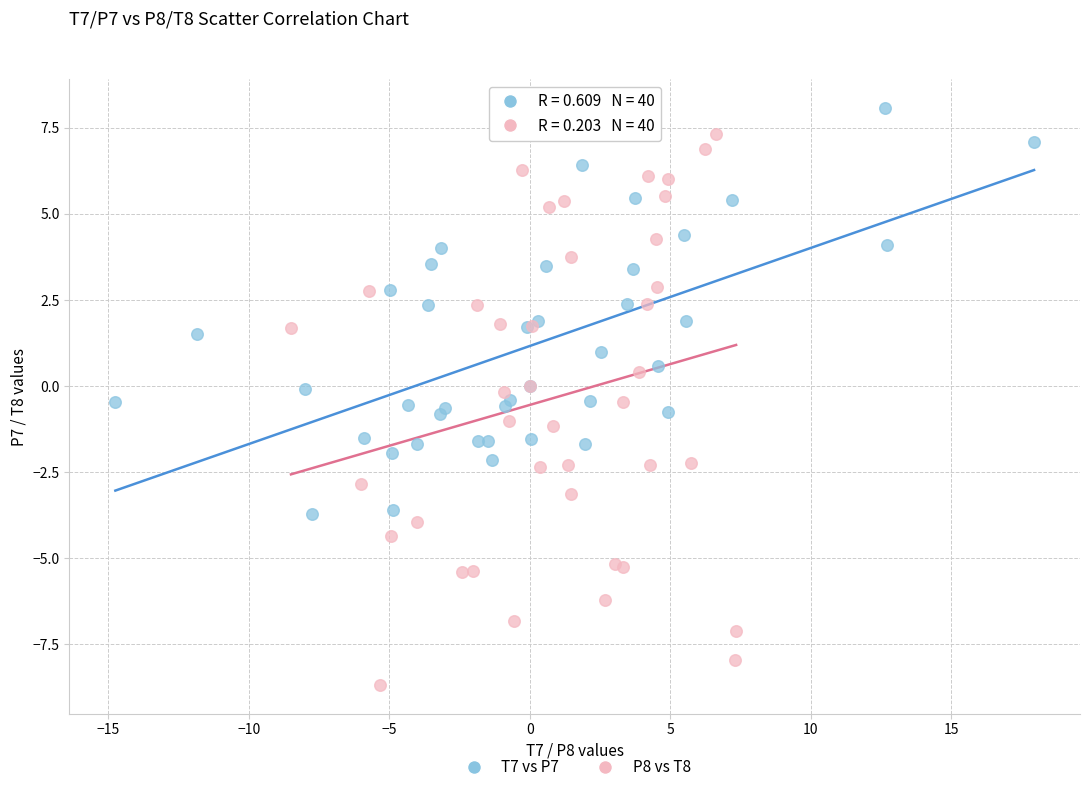

Which series reaches the minimum Y coordinate?

P8 vs T8